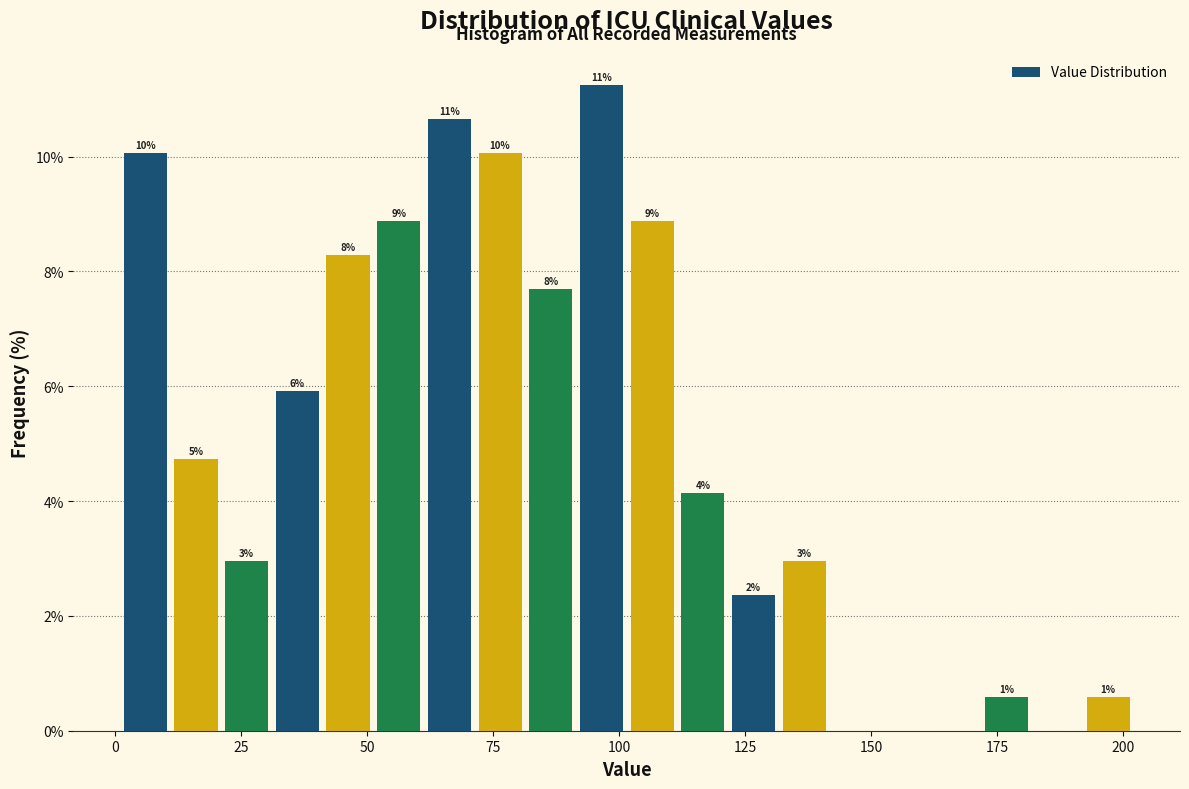

Around what value on the x-axis is the tallest bar? Give the approximate position of its centre, as read against the axis.

95